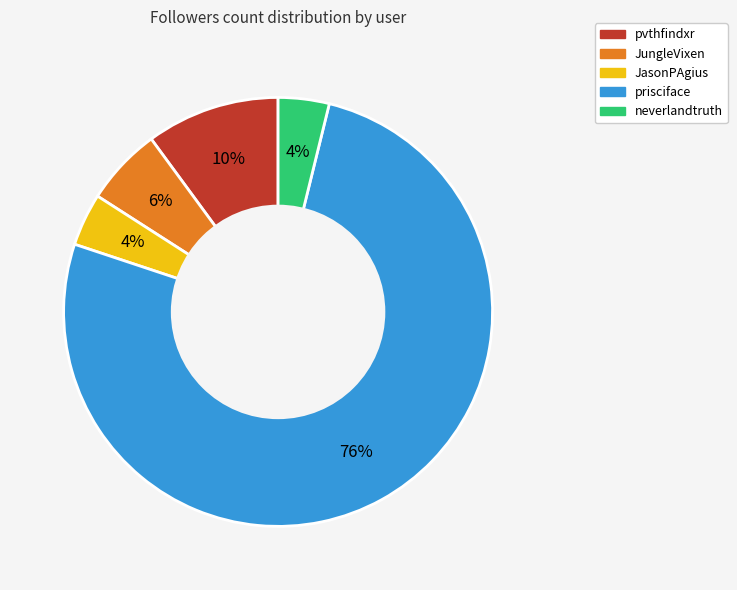

Does any single category account for the majority?

Yes